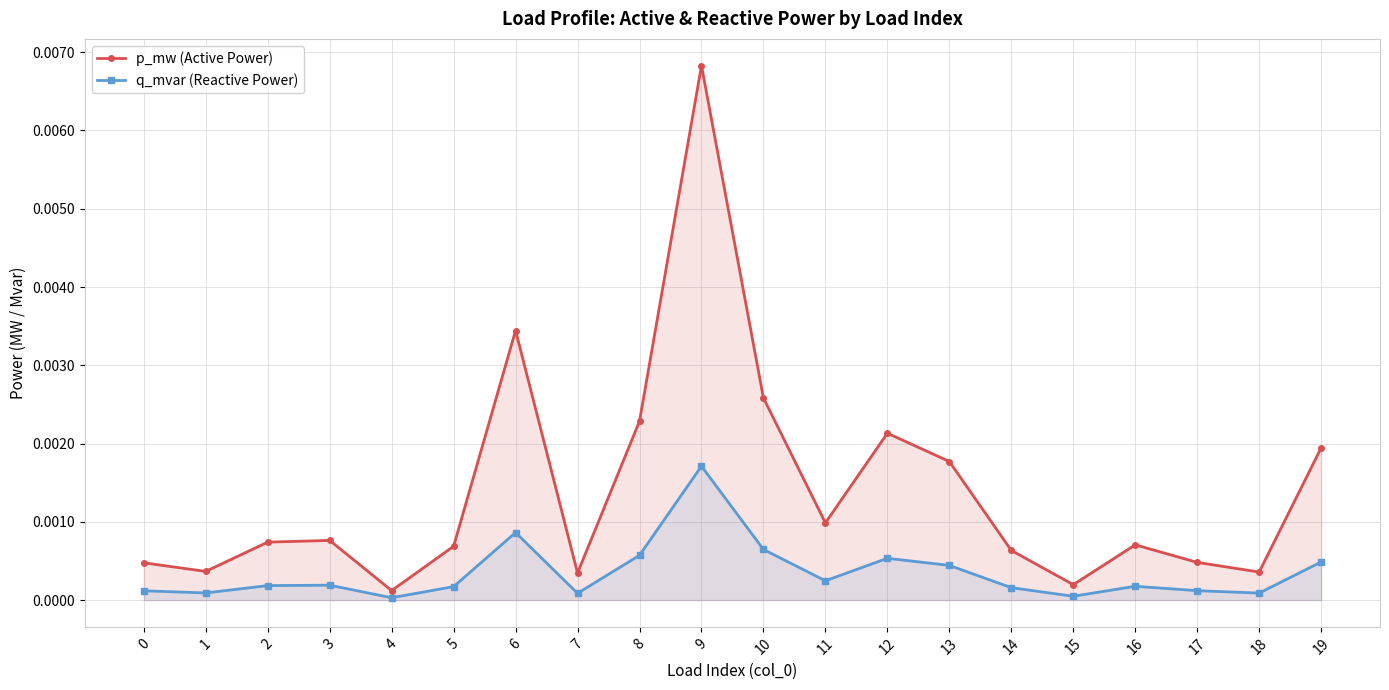

At 9, list the series in order from largest to smallest.

p_mw (Active Power), q_mvar (Reactive Power)